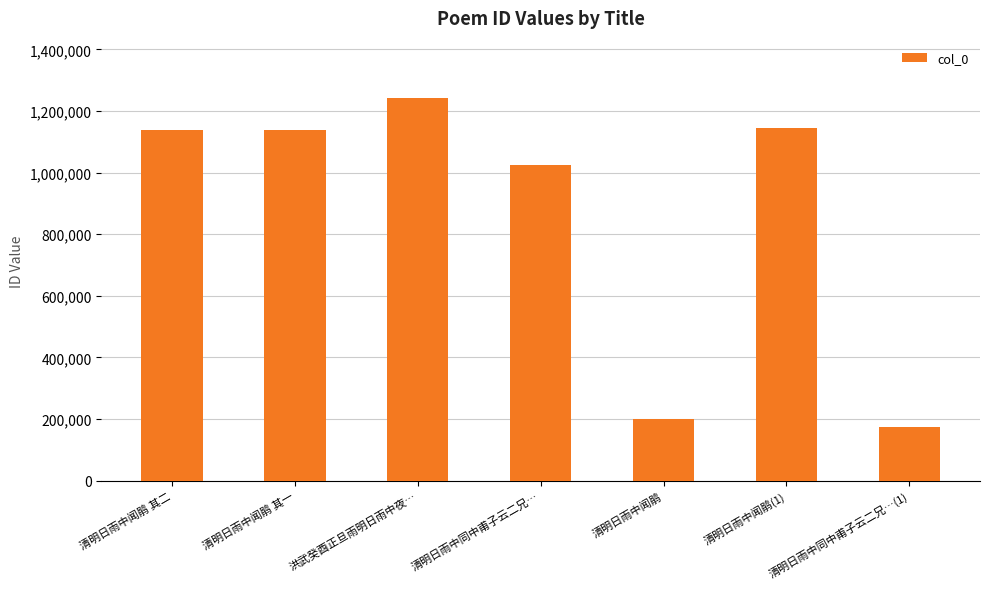

What is the difference between the maximum and second lowest values?

1041361